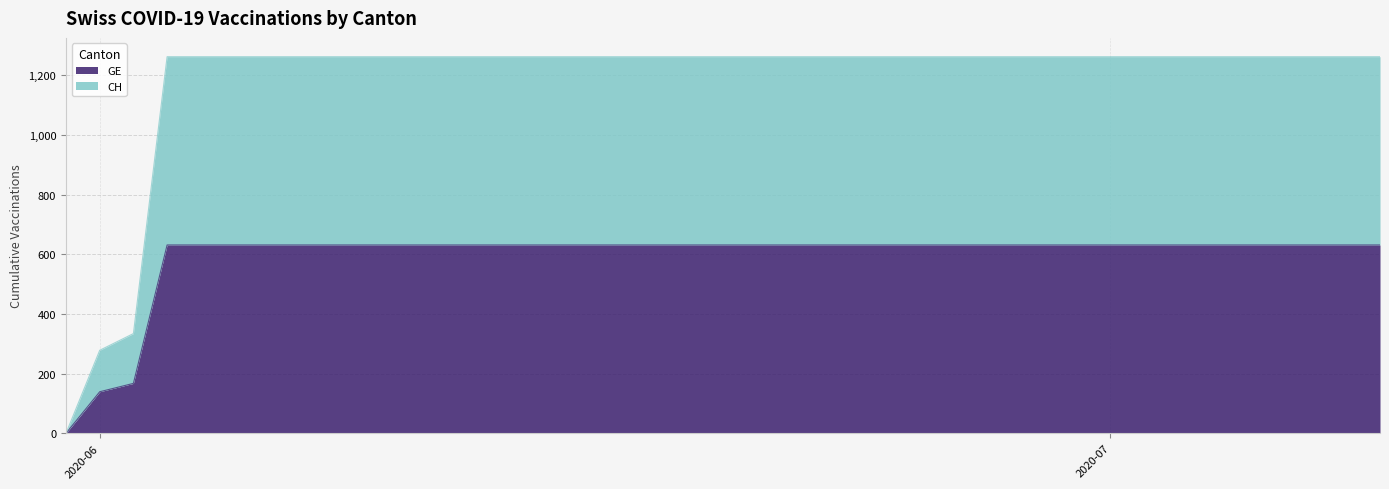

What is the difference between the maximum and minimum values in the CH series?

1262